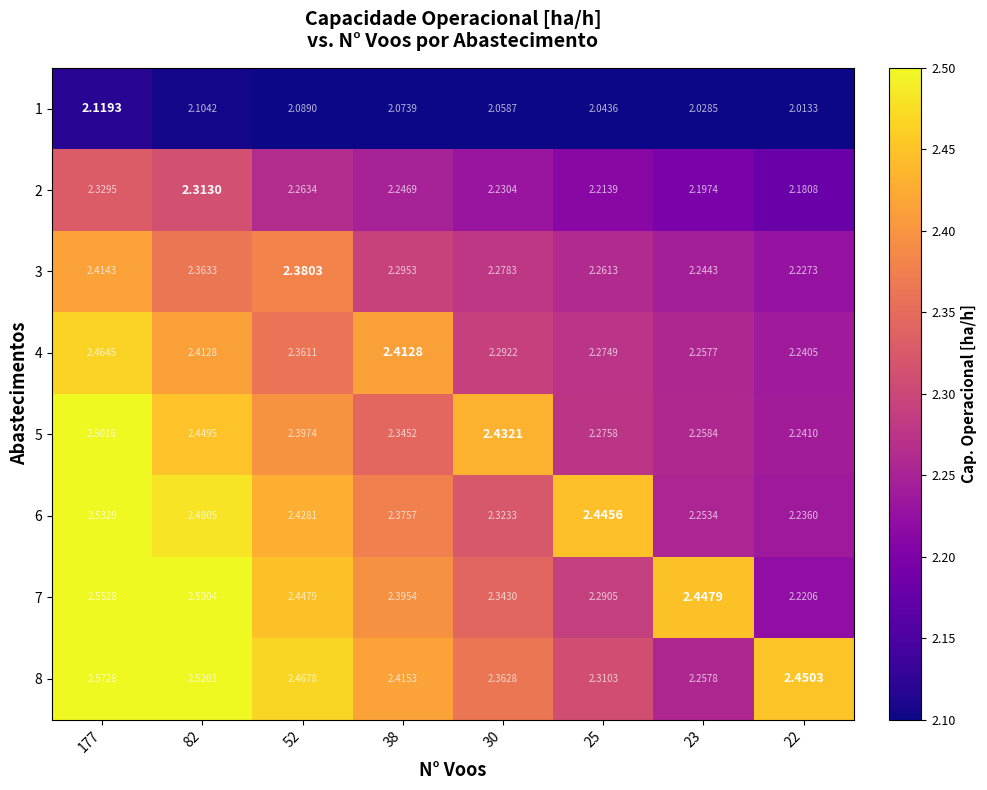

Is the value of 7 at 82 greater than the value of 4 at 22?

Yes